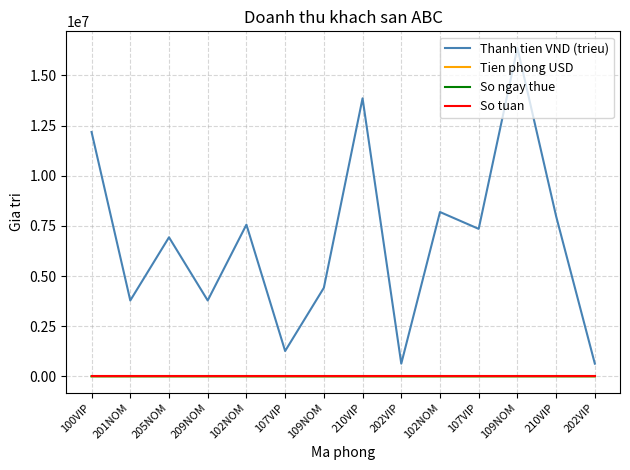

Where is the first local maximum for So tuan?

205NOM